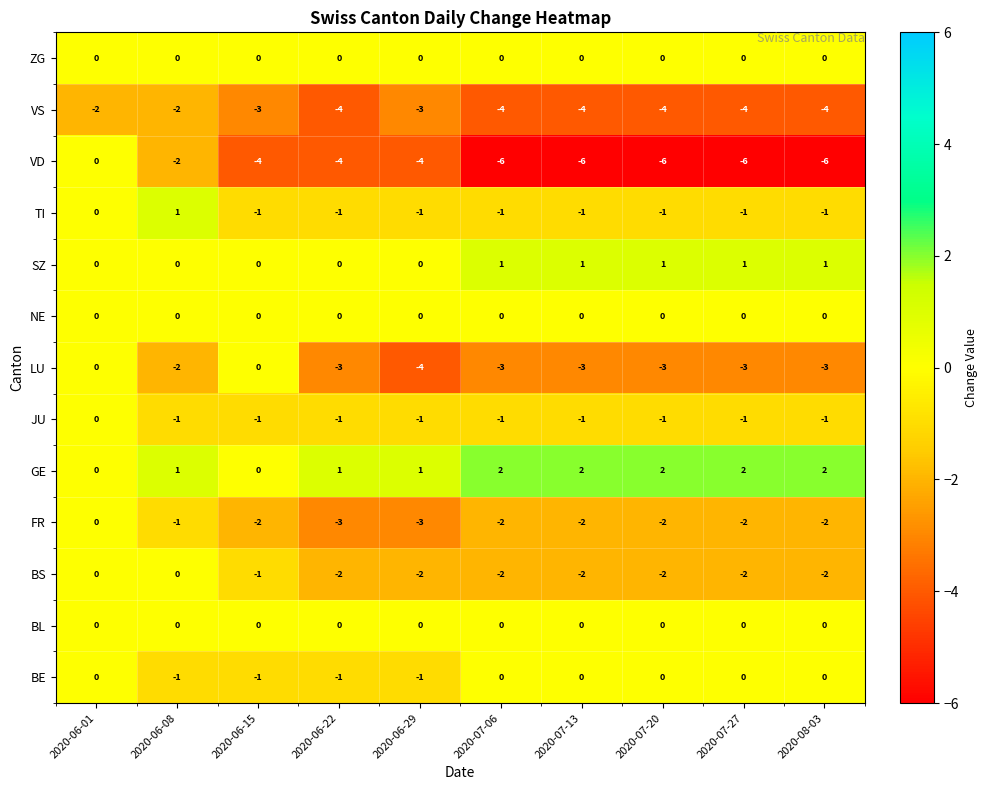

Count the BE values in the range -1 to 0.

10